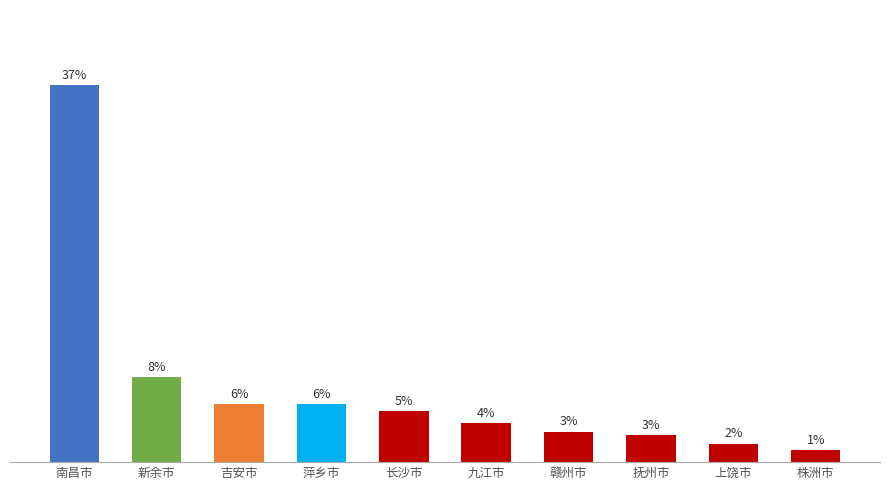

At which category does the chart reach its peak across all series?

南昌市